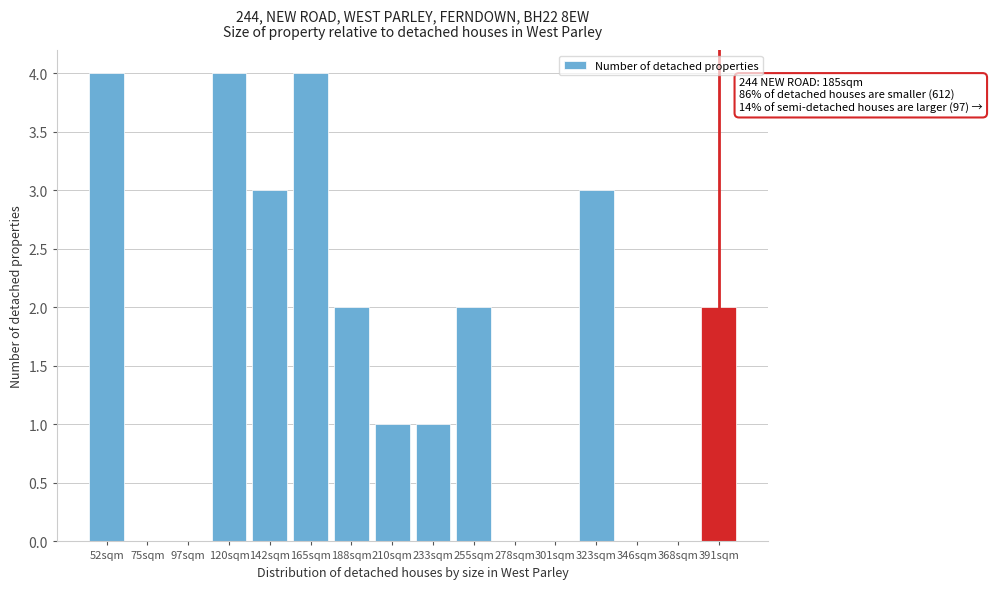

Reading left to right, what are all the values shown in this chart?

52sqm=4	75sqm=0	97sqm=0	120sqm=4	142sqm=3	165sqm=4	188sqm=2	210sqm=1	233sqm=1	255sqm=2	278sqm=0	301sqm=0	323sqm=3	346sqm=0	368sqm=0	391sqm=2